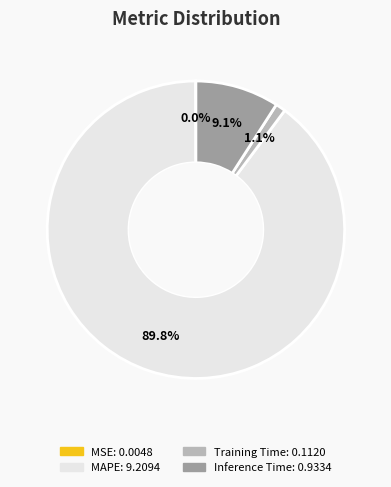

What is the largest slice in the pie chart?

MAPE